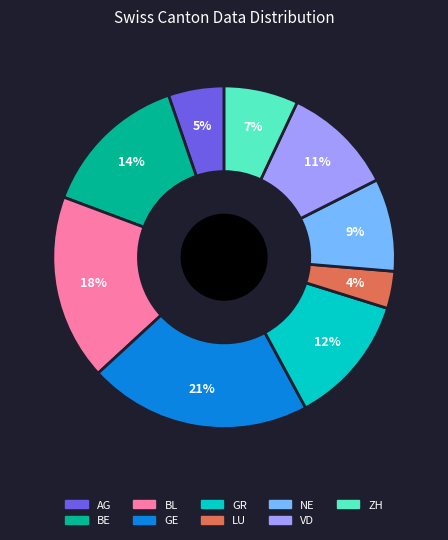

Count the number of slices in the pie.

9